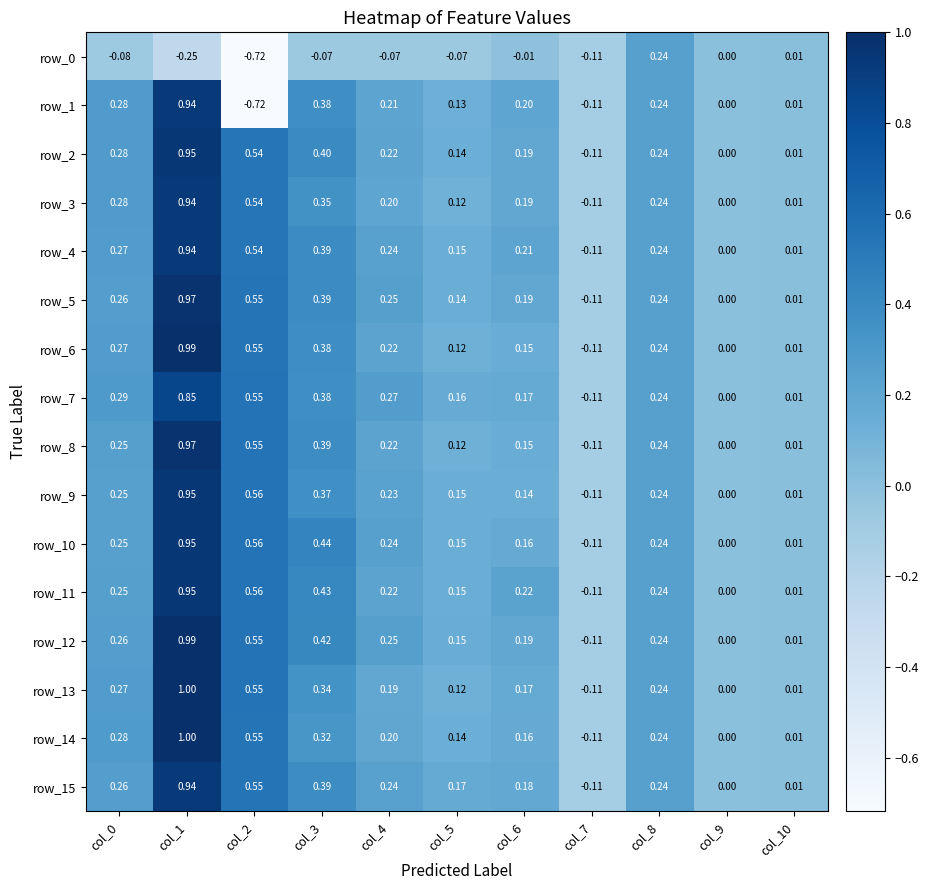

At which label does row_2 reach its peak?

col_1